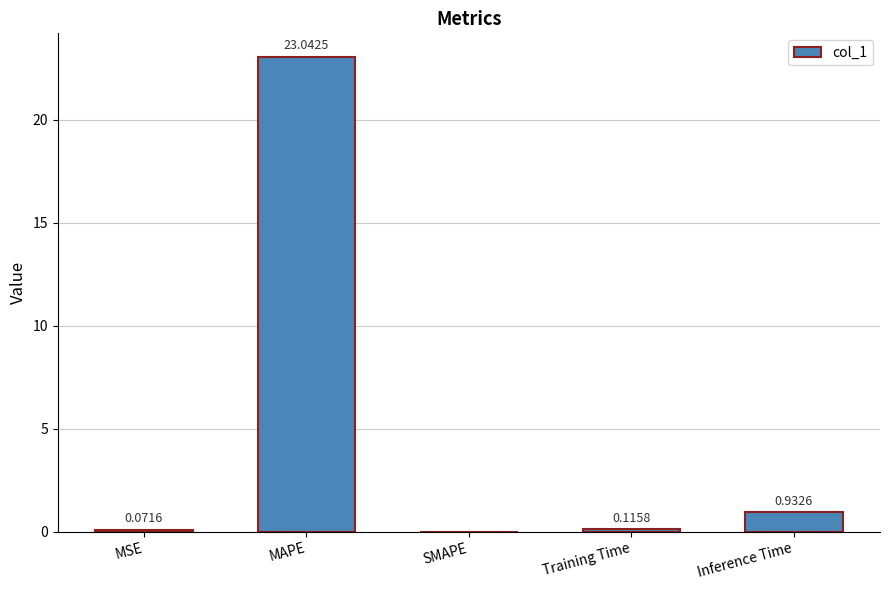

Where is the data nearest to the value 11?

Inference Time